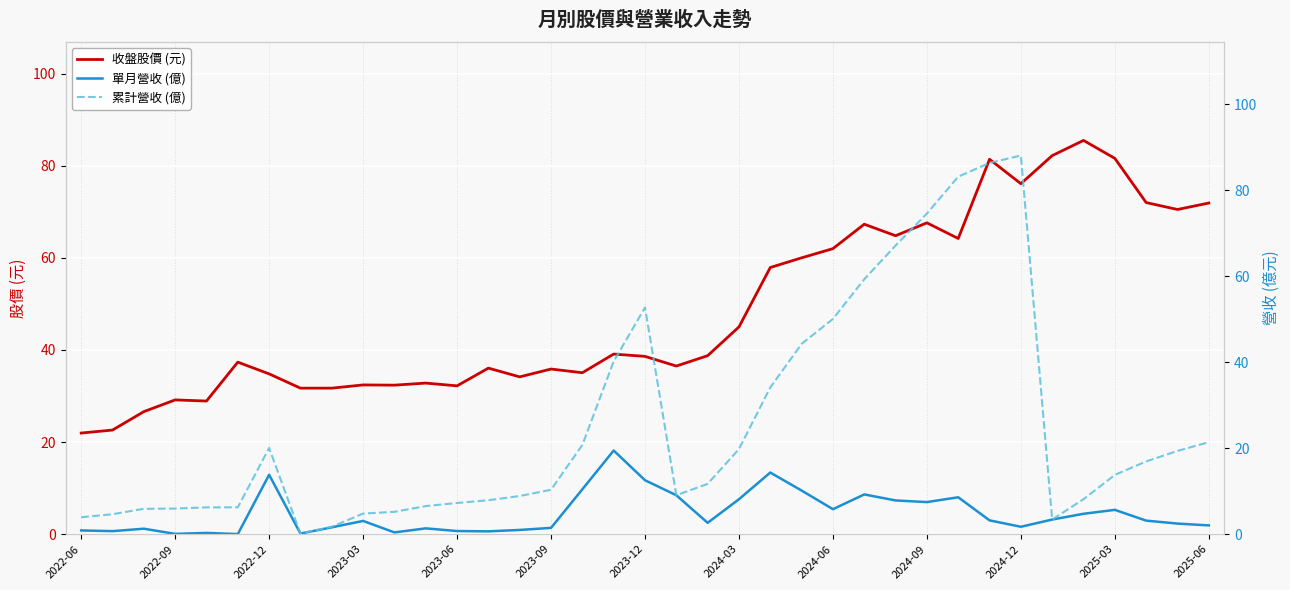

How many values in the 累計營收 (億) series exceed 11?

19